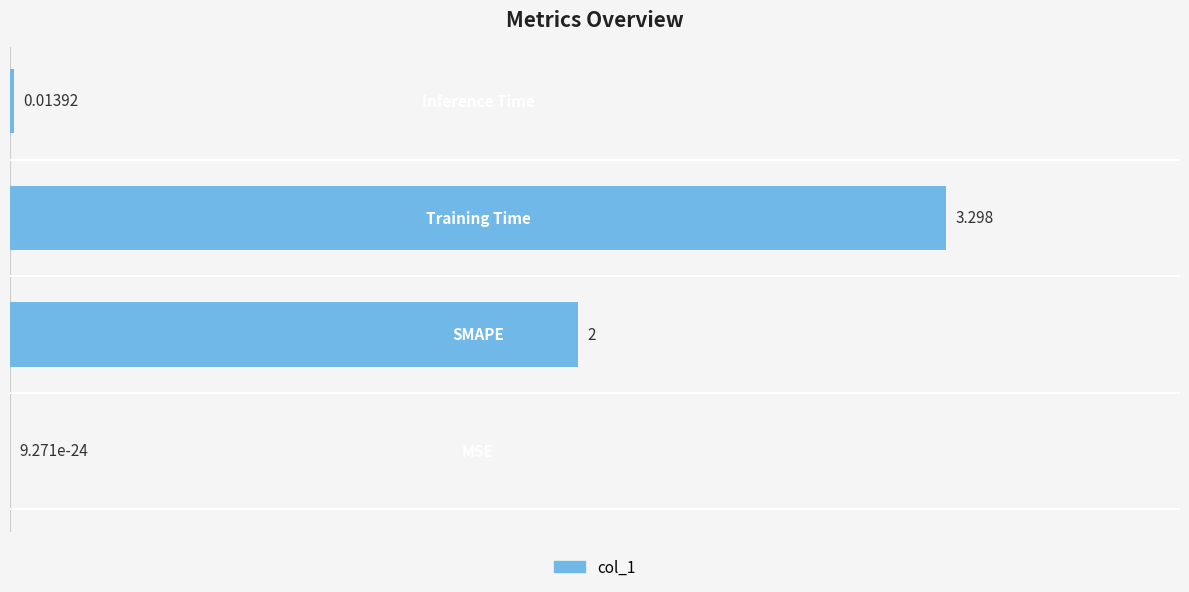

What is the difference between the maximum and second lowest values?

3.3